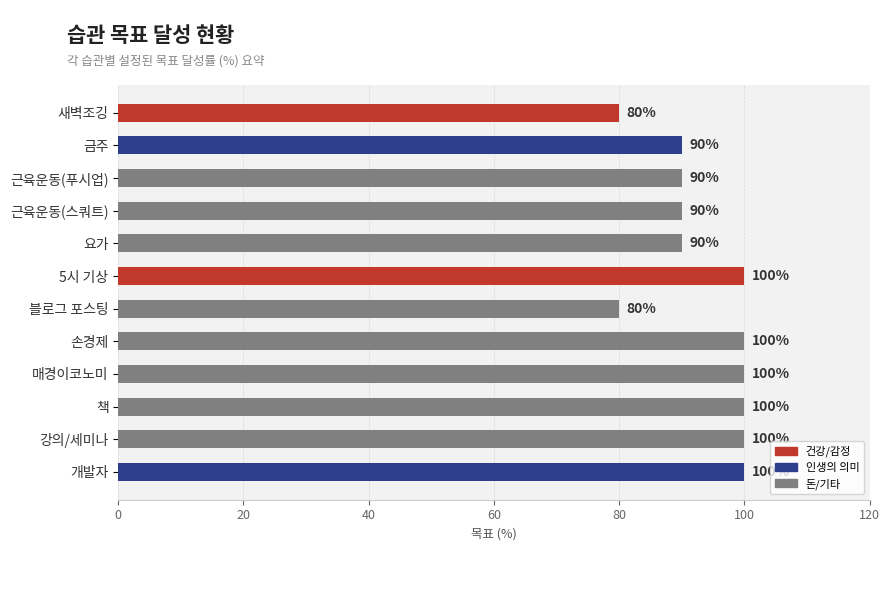

What is the maximum value shown in the chart?

100